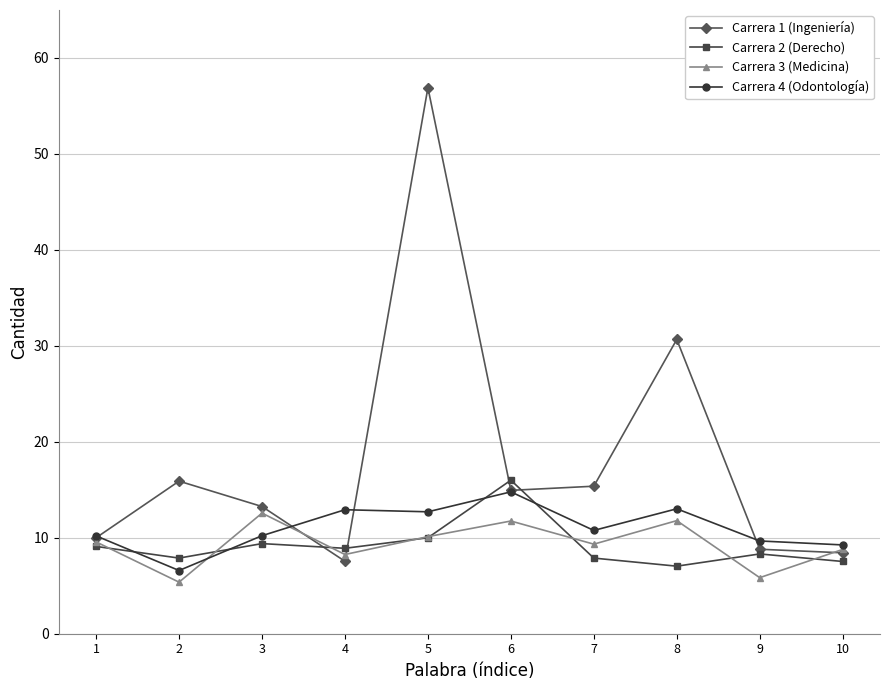

Is the value of Carrera 1 (Ingeniería) at 8 greater than the value of Carrera 2 (Derecho) at 8?

Yes